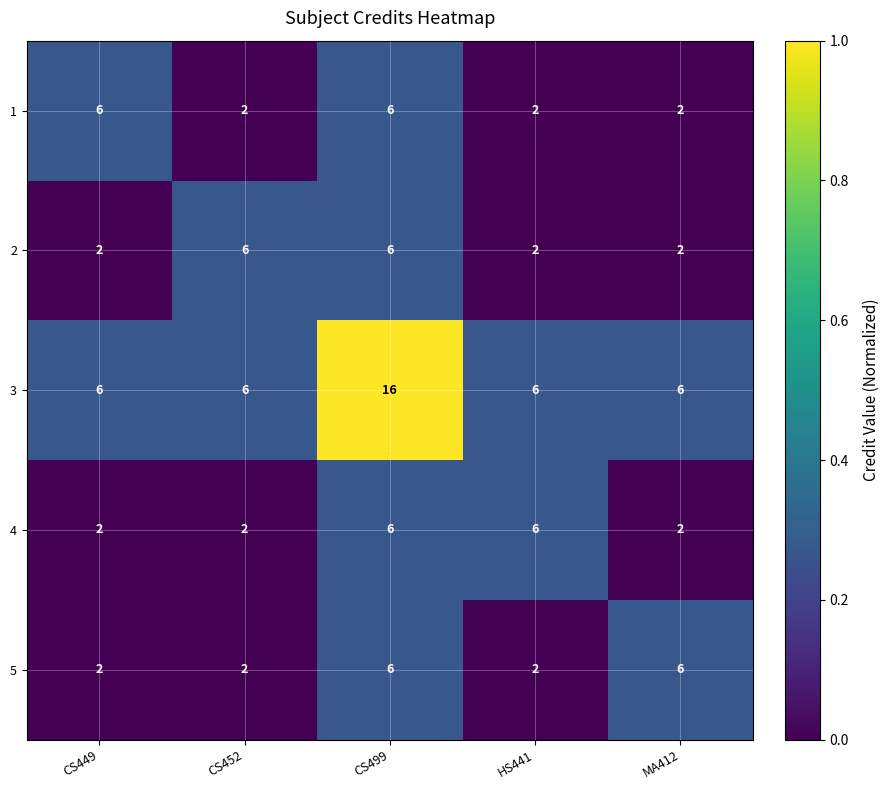

The value of 2 at HS441 is 0. True or false?

False